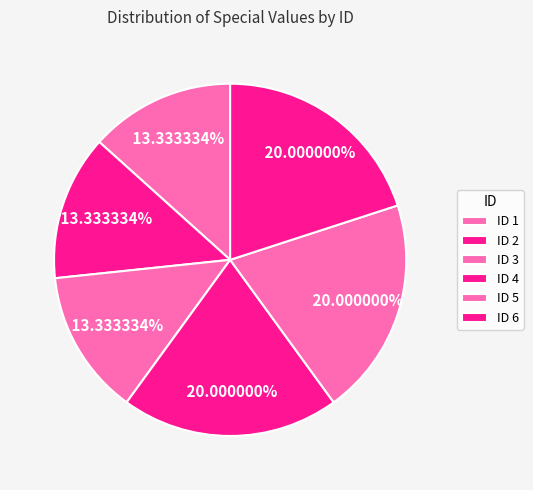

Count the number of slices in the pie.

6